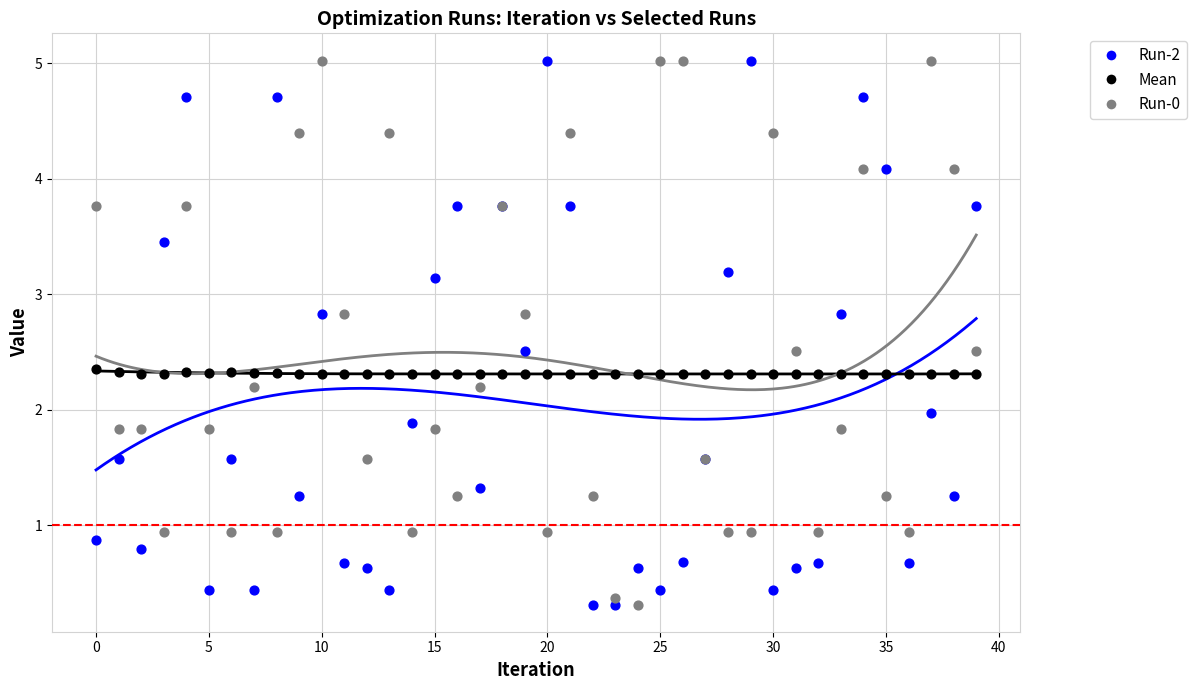

What are all the series names shown in the legend?

Run-2, Mean, Run-0